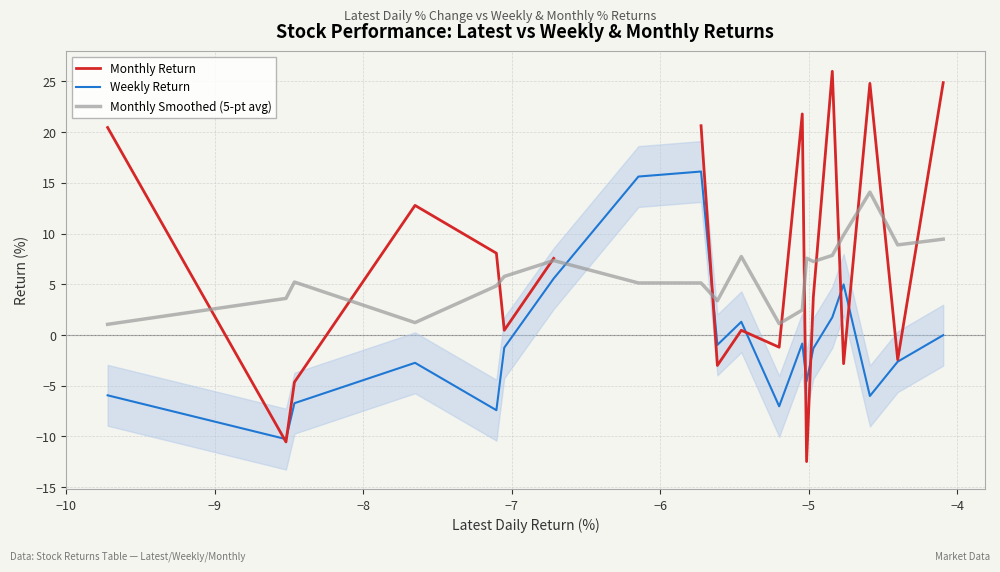

True or false: Weekly Return and Monthly Smoothed (5-pt avg) intersect in this chart.

True